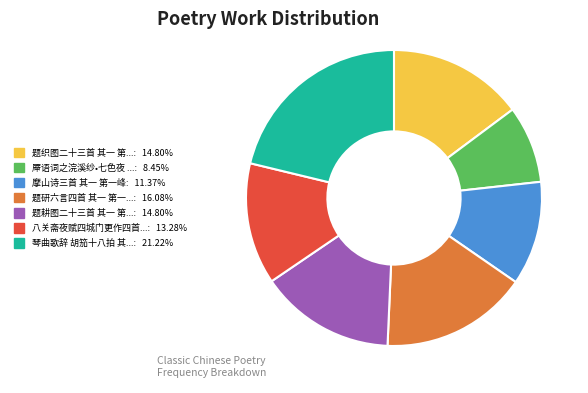

Is there a majority slice in this chart?

No